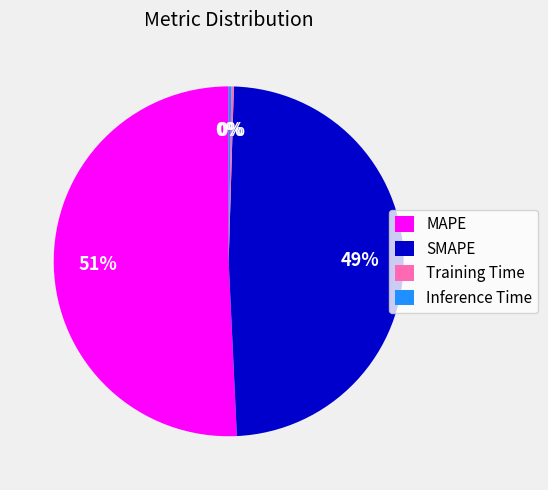

Which category accounts for the majority?

MAPE